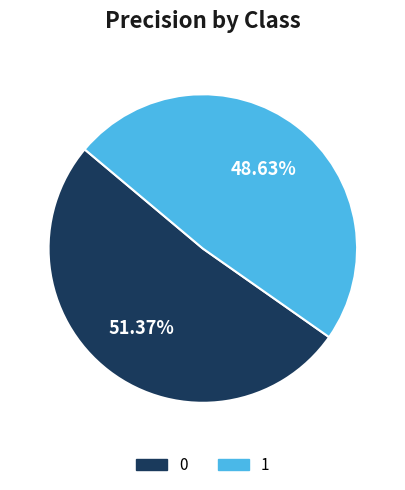

Rank the categories by value from lowest to highest.

1, 0